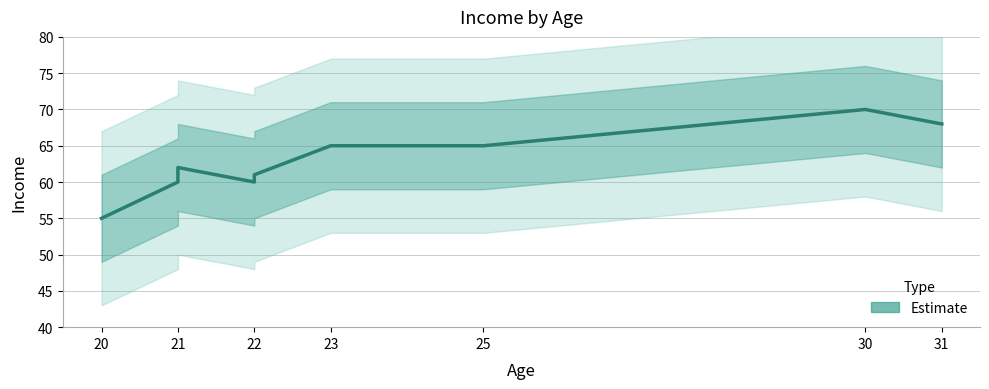

Reading left to right, what are all the values shown in this chart?

55	60	62	60	61	65	65	70	68